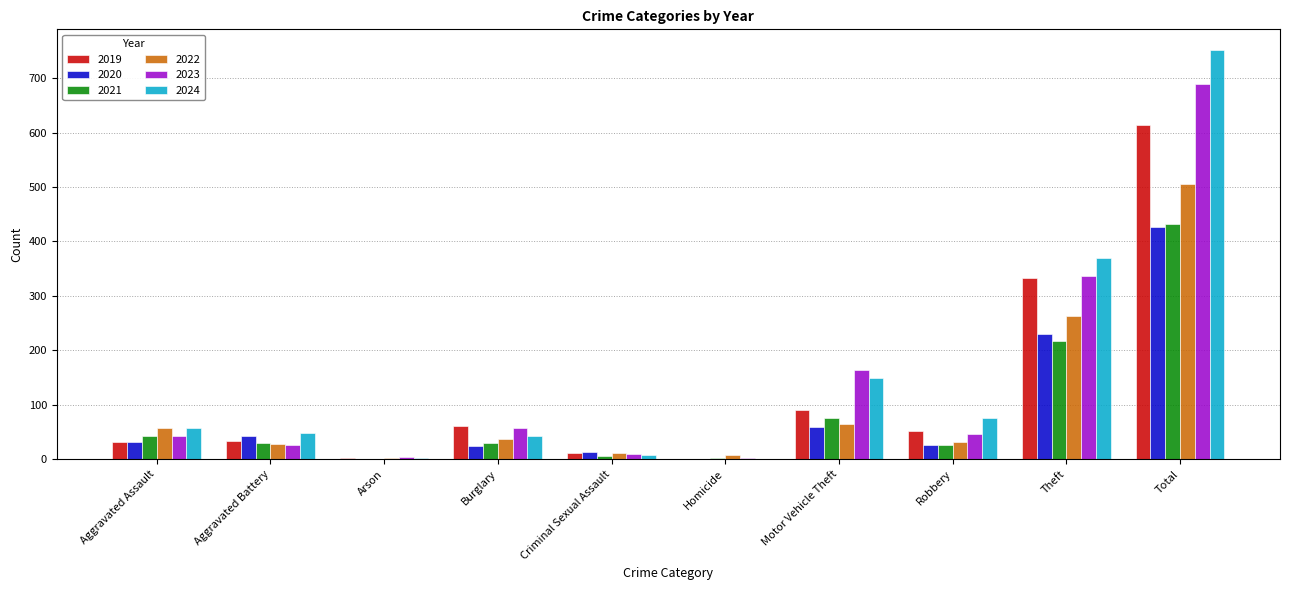

Which series has the largest range (max minus min)?

2024